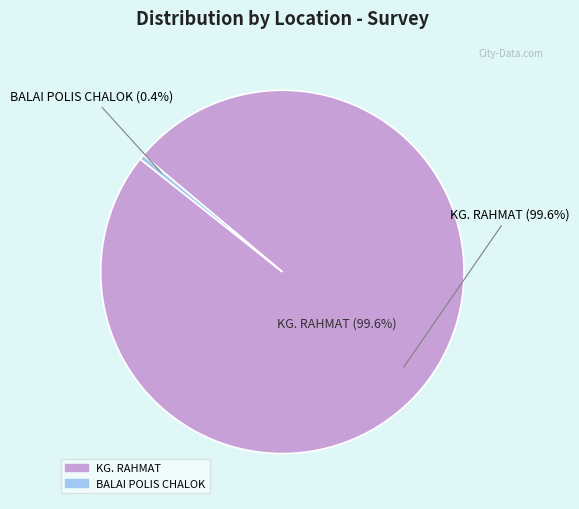

Count the number of slices in the pie.

2